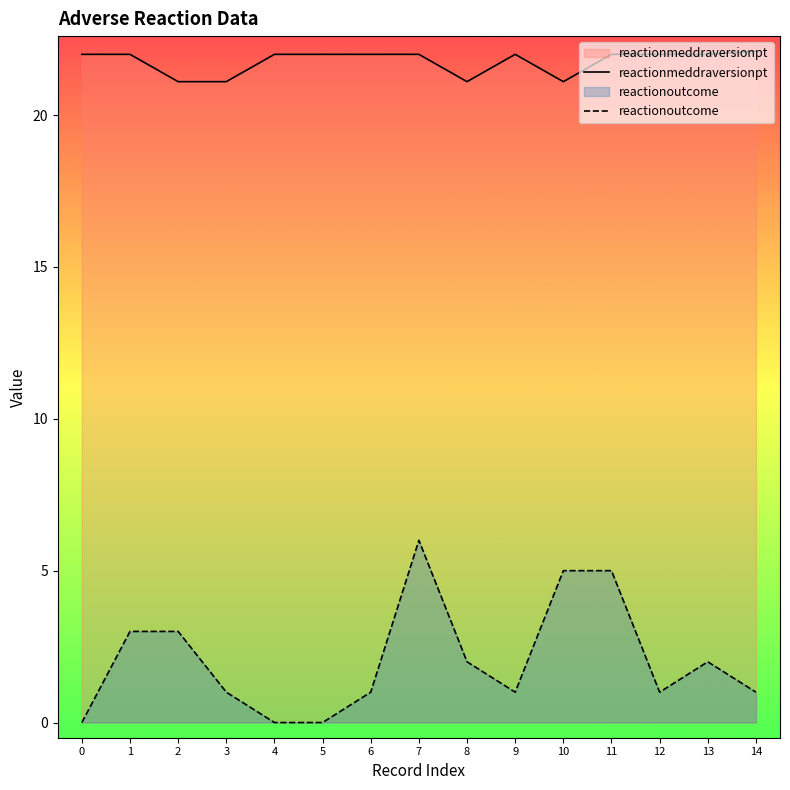

The value of reactionoutcome at 12 is 0.5. True or false?

False